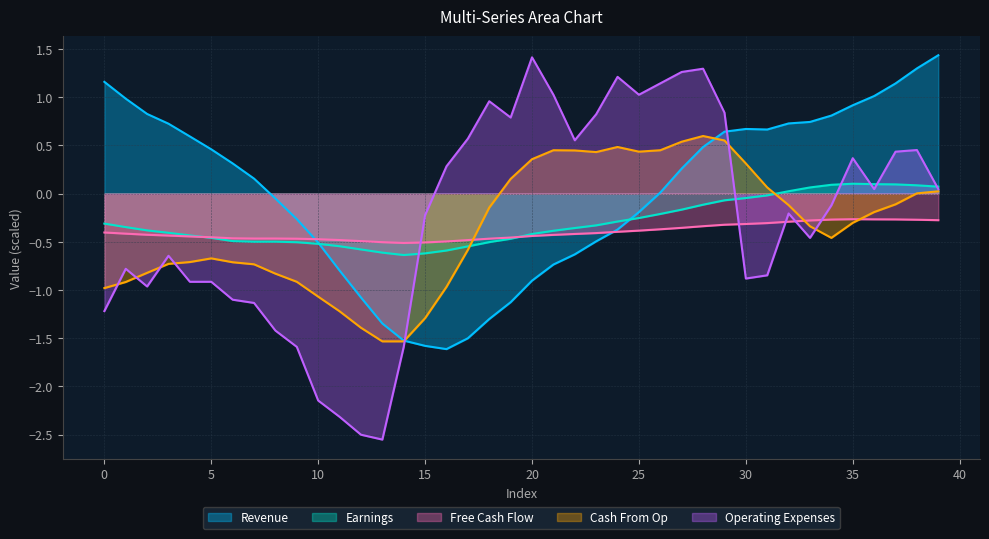

How many lines are shown in the chart?

5